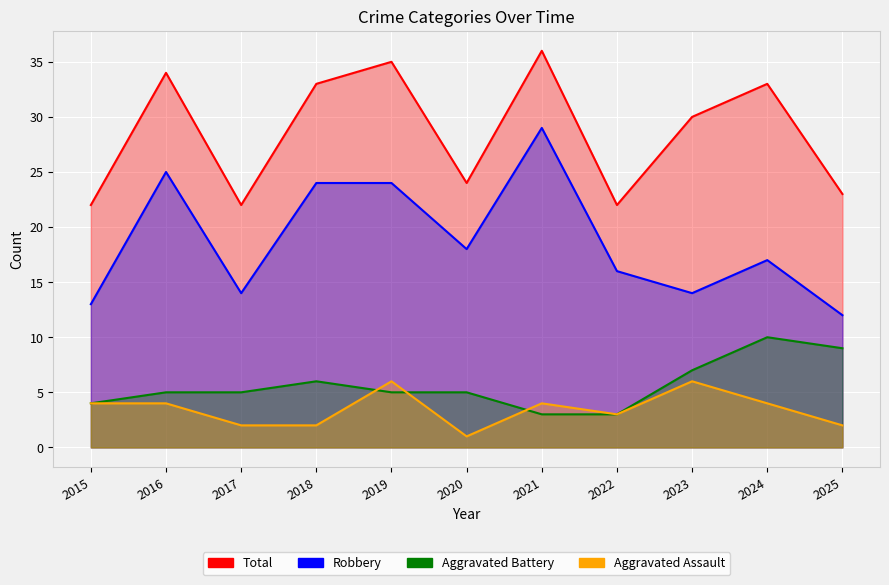

Between 2021 and 2018, which is larger?

2021